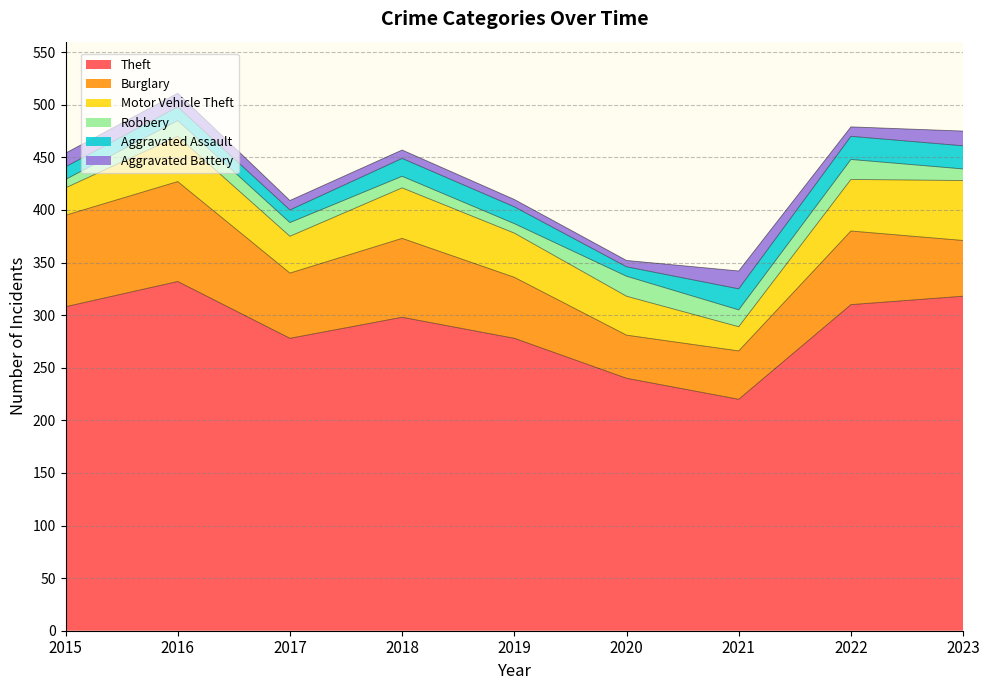

List the series in order of their peak value, lowest first.

Aggravated Battery, Robbery, Aggravated Assault, Motor Vehicle Theft, Burglary, Theft